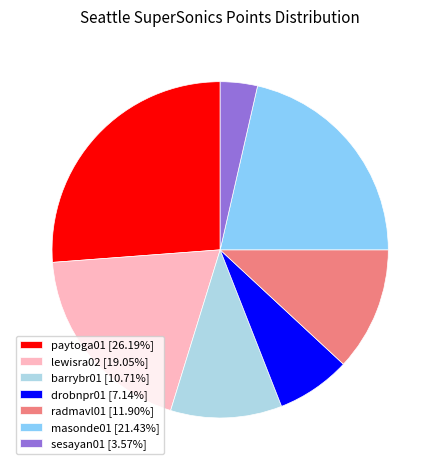

How many segments does this pie chart have?

7